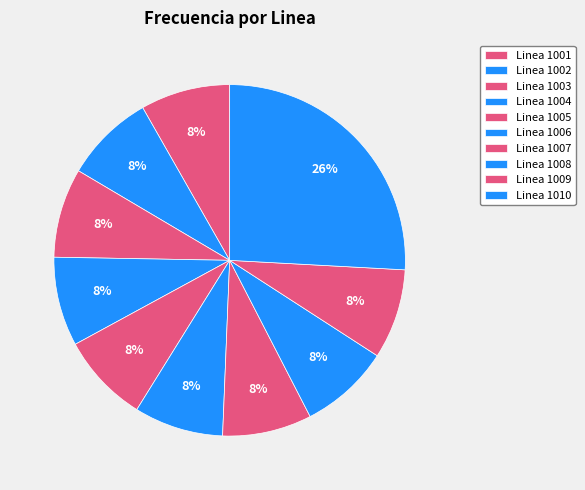

Approximately how many times larger is the value at Linea 1001 compared to Linea 1005?

1.0